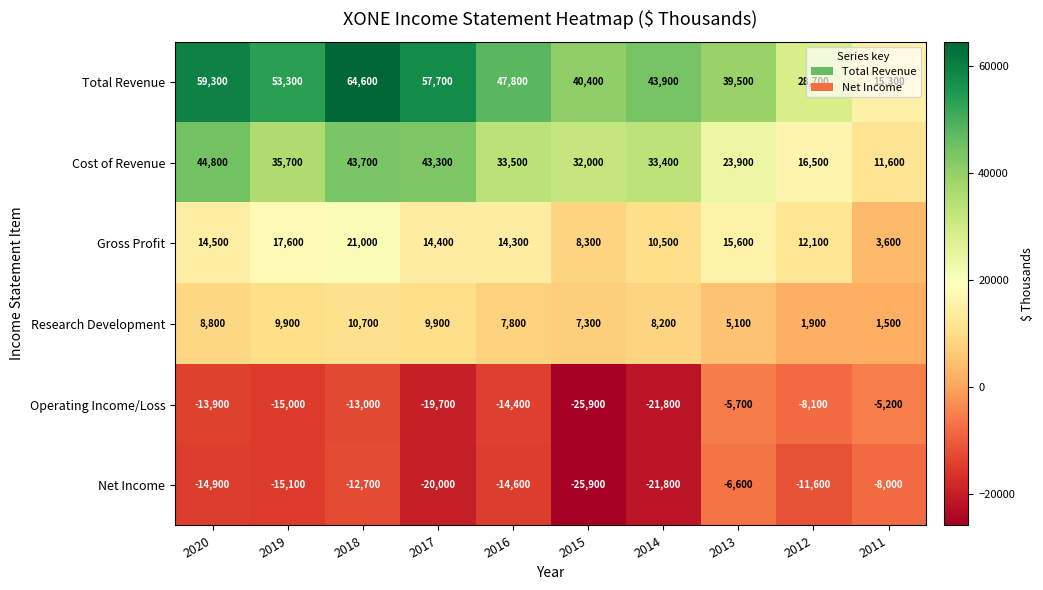

Which category has the lowest value across all series?

2015